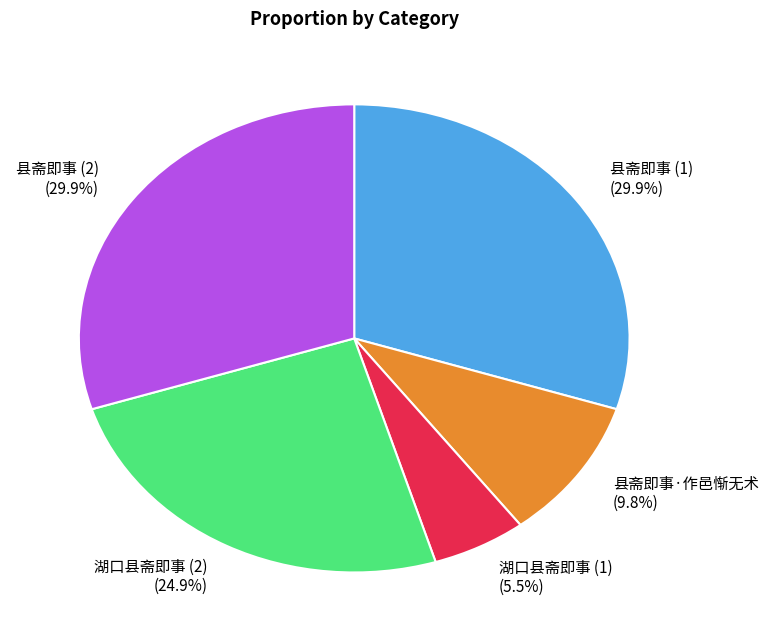

To the nearest percent, what is the difference between the largest and smallest slice percentages?

24%